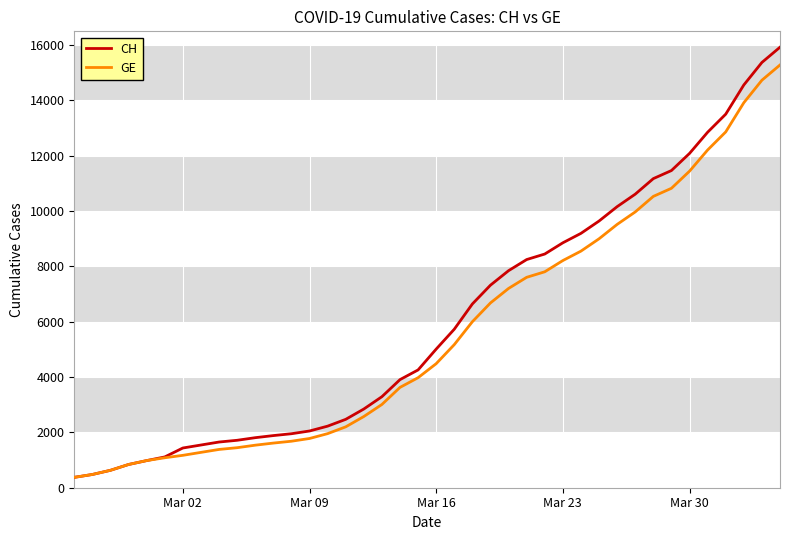

Which series has the widest spread of values?

CH